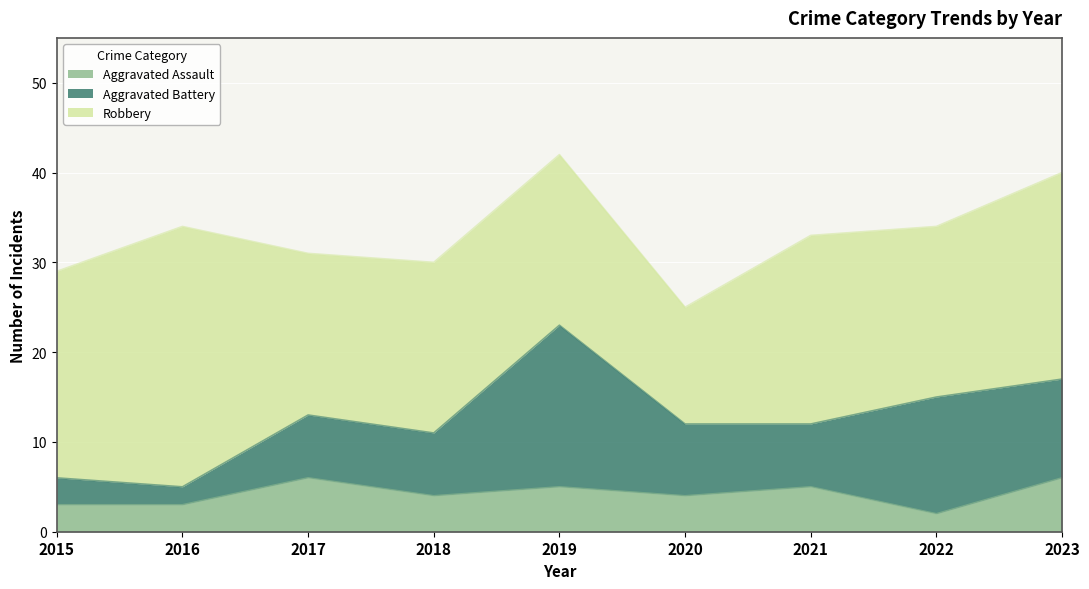

Where is Robbery nearest to the value 21?

2021